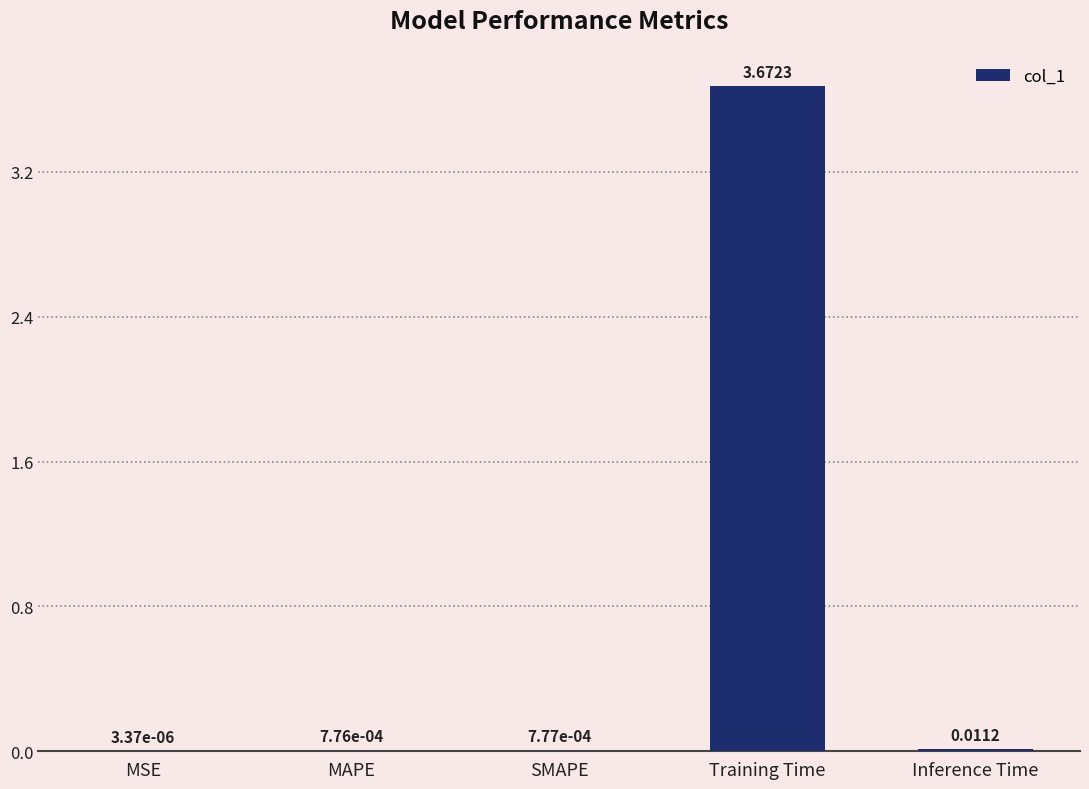

Between MSE and SMAPE, which is larger?

SMAPE